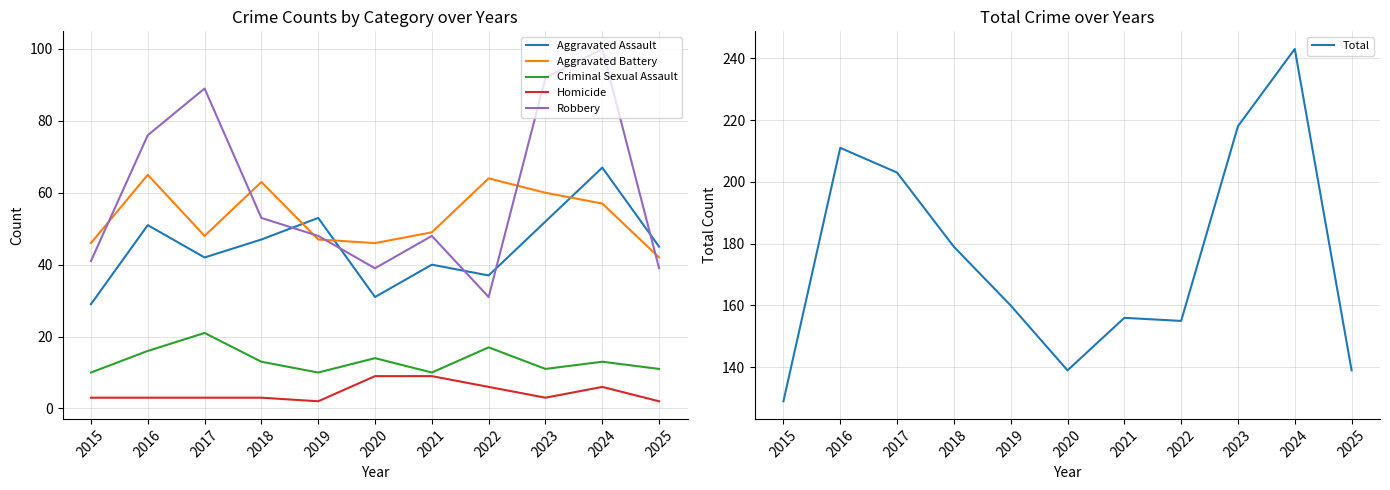

What is the value of the Criminal Sexual Assault point at the 3rd from the left?

21